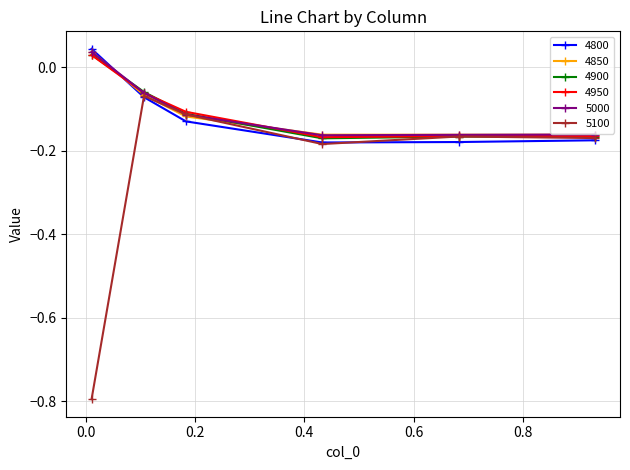

What is the minimum value shown in the chart?

-0.8